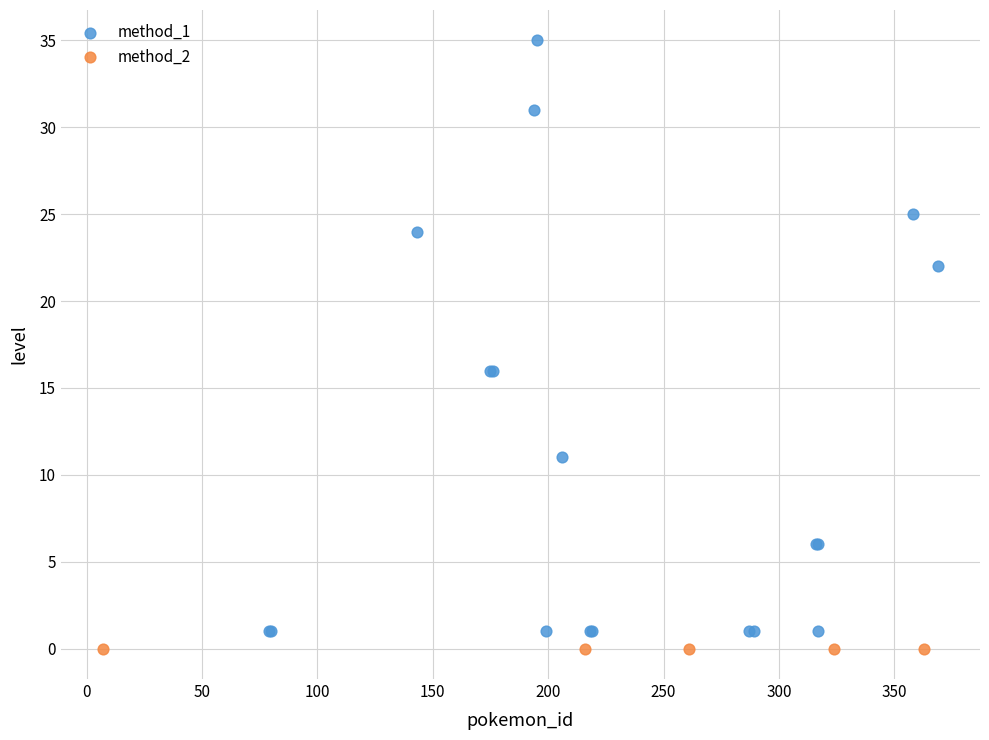

Which series contains the highest Y value?

method_1